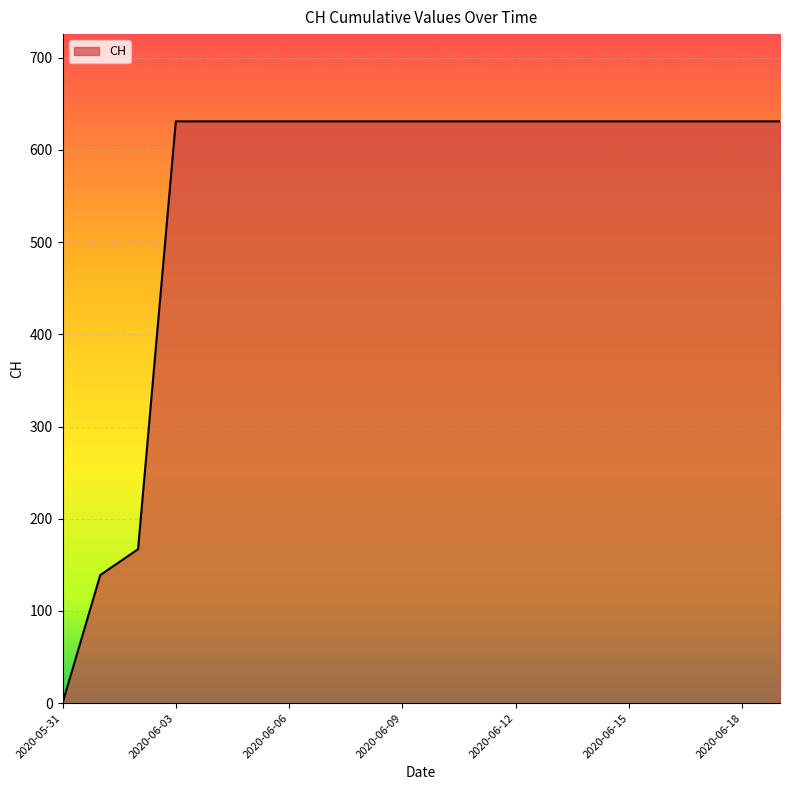

What is the greatest value displayed?

631